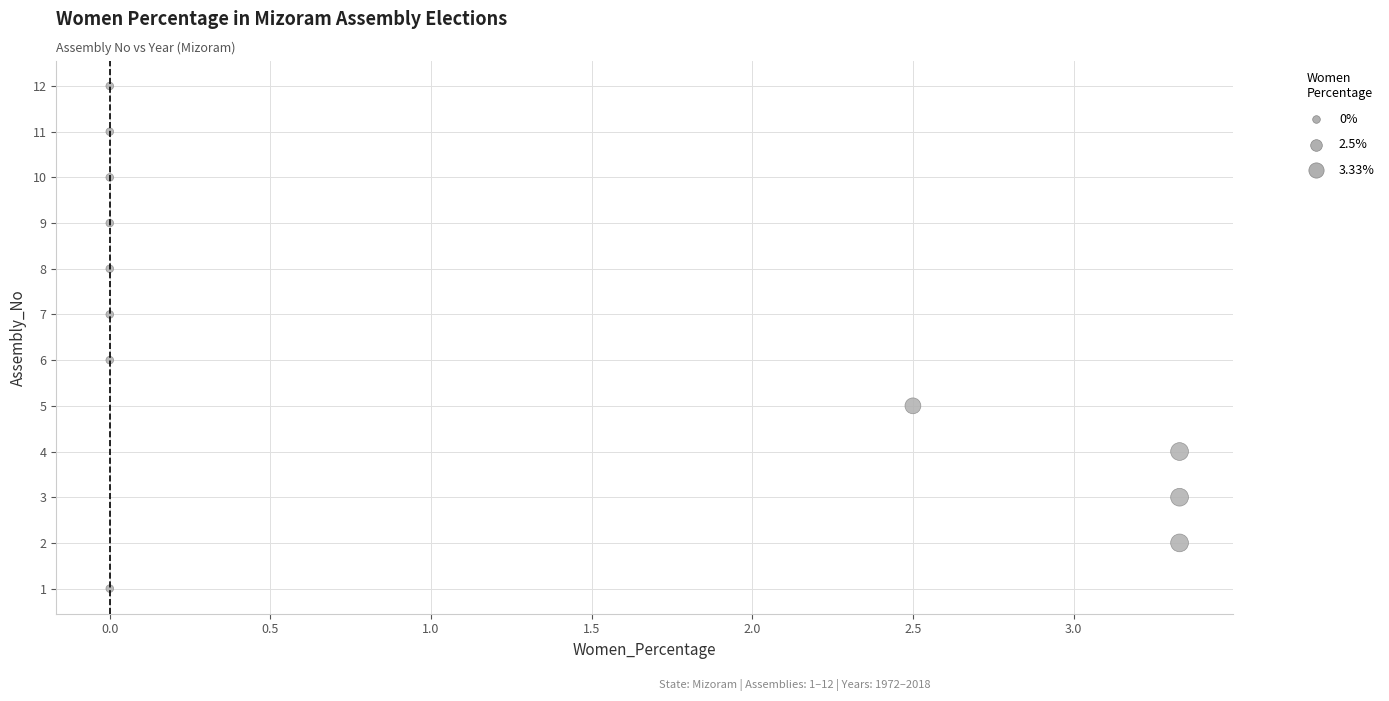

What is the range of Y values (max minus min)?

11